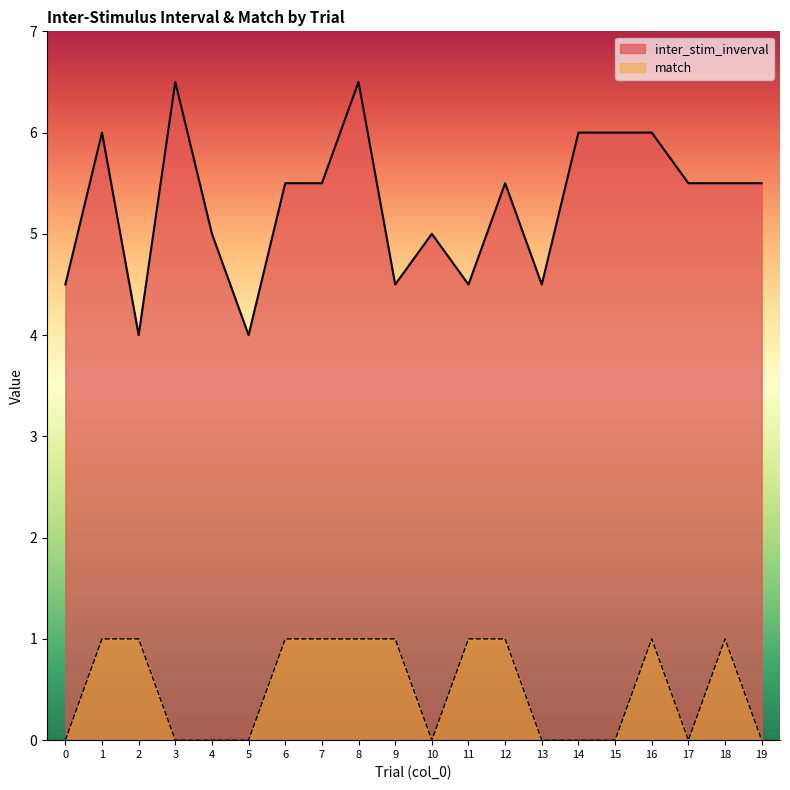

True or false: inter_stim_inverval has a value of 2.3 at 0.

False